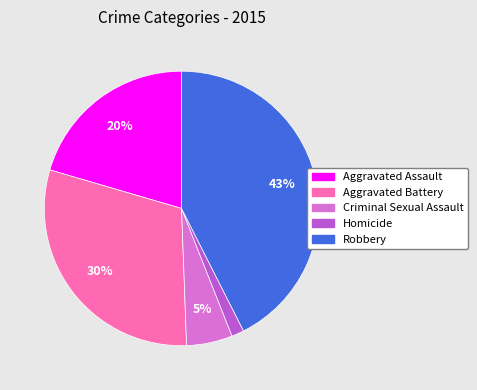

Is Robbery the majority of the pie?

No